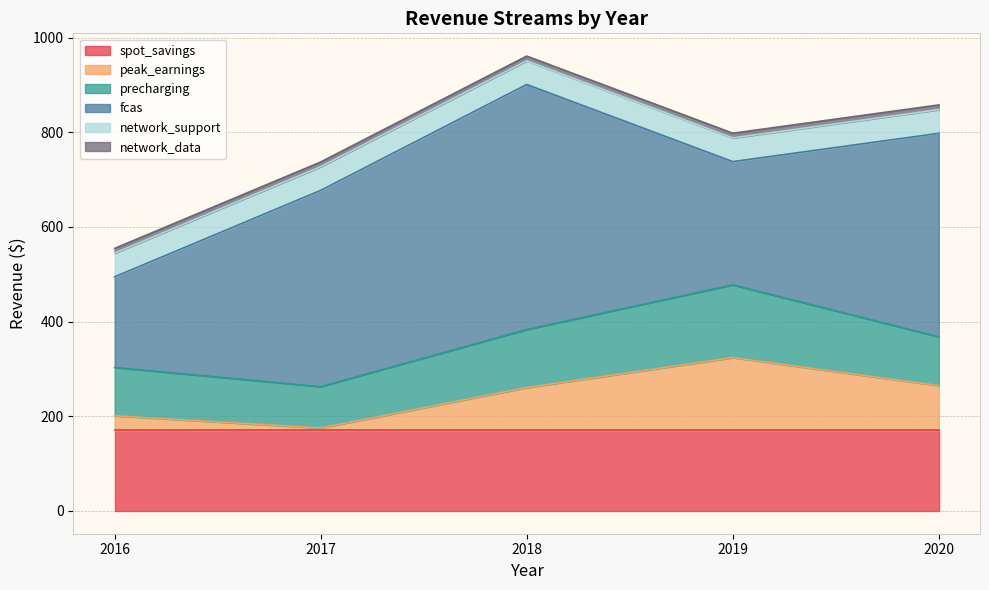

True or false: network_data and network_support intersect in this chart.

False